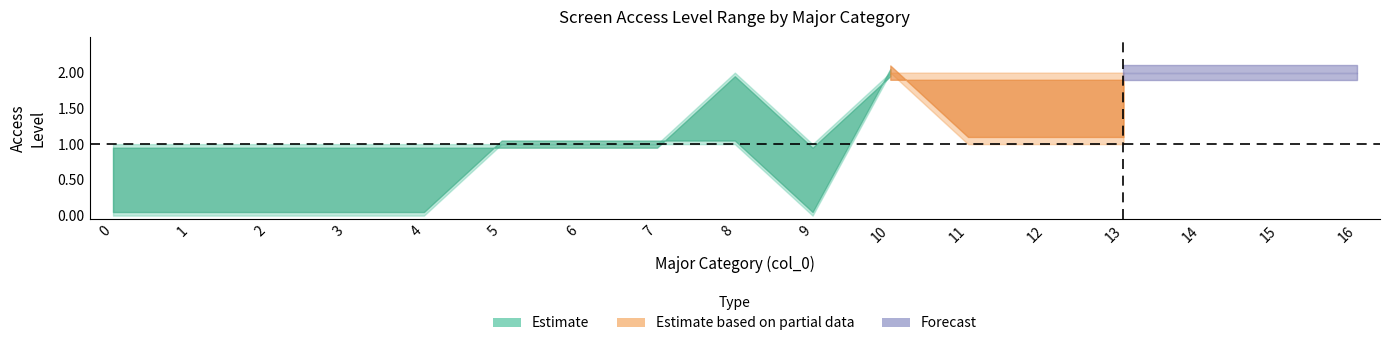

At which category does col_8_lower reach its first local peak?

5